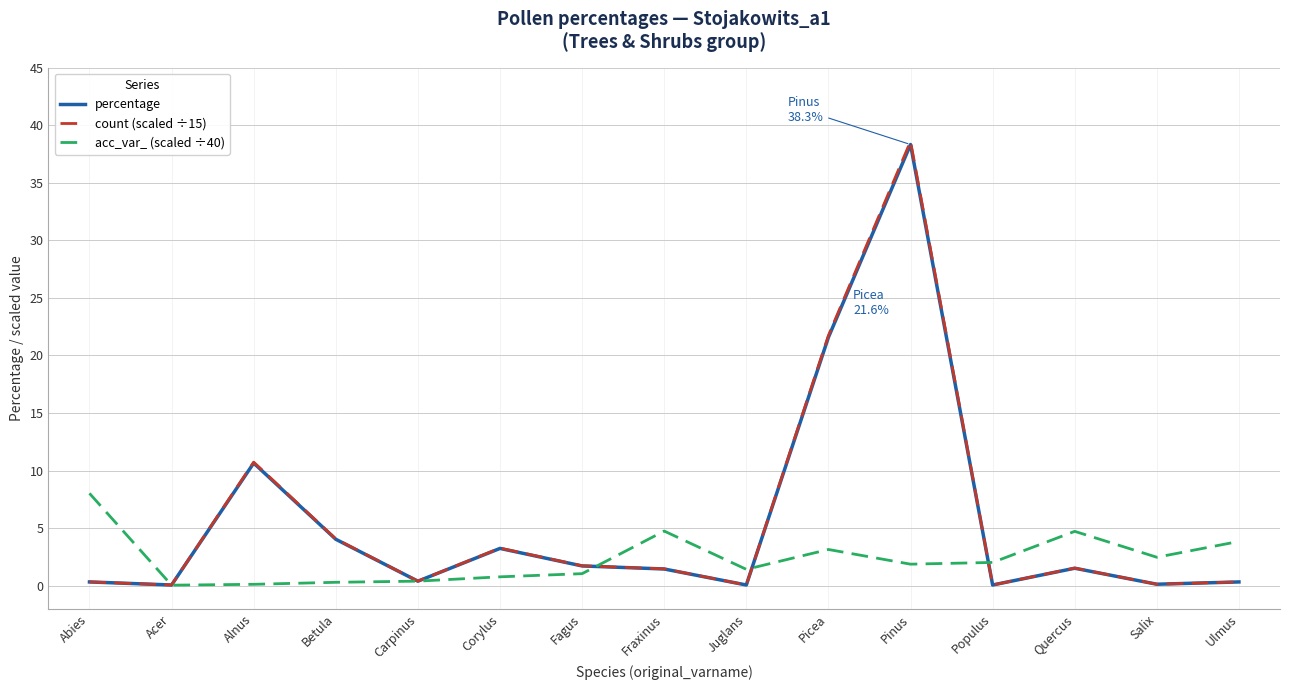

What is the average value of the acc_var_ (scaled ÷40) series?

2.3